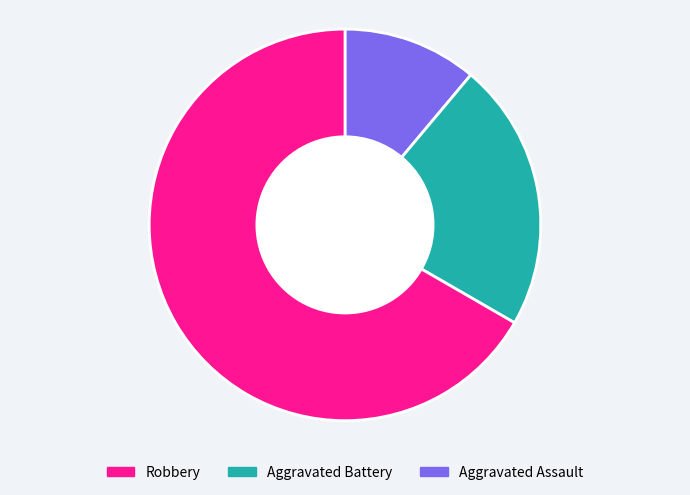

Does any single category account for the majority?

Yes